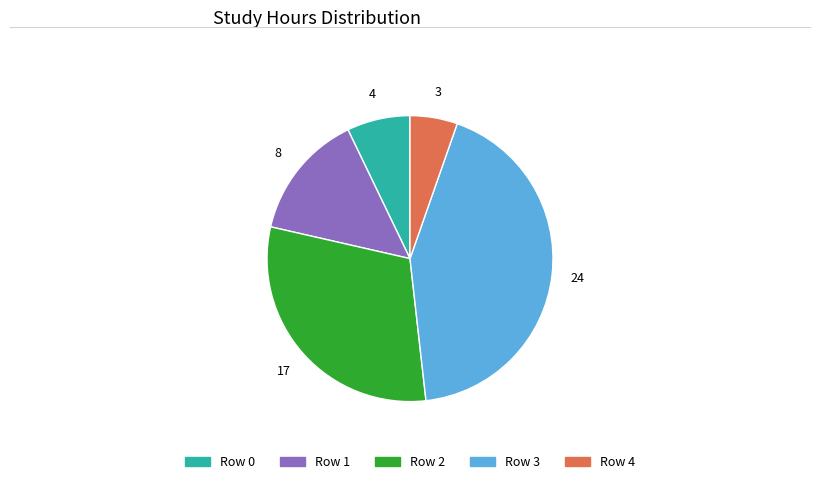

Is there any slice that represents more than half of the pie?

No